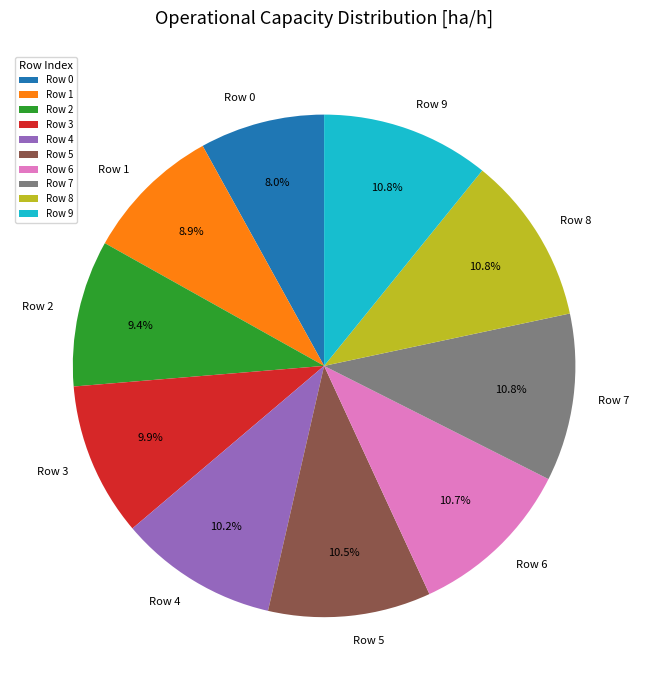

To the nearest percent, what portion does Row 4 represent?

10%